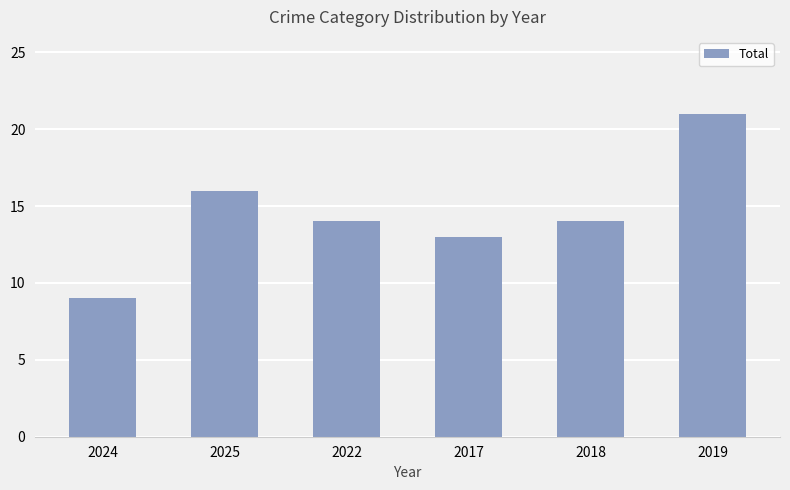

What is the label of the 1st bar from the left?

2024